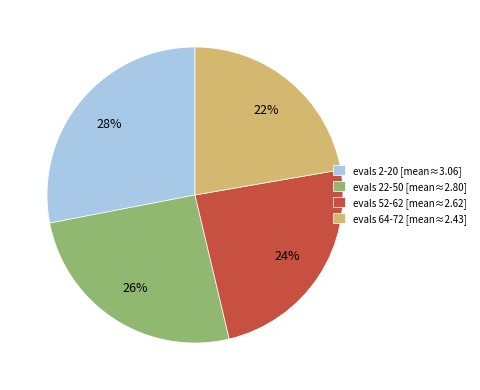

Rank the categories by value from highest to lowest.

evals 2-20, evals 22-50, evals 52-62, evals 64-72